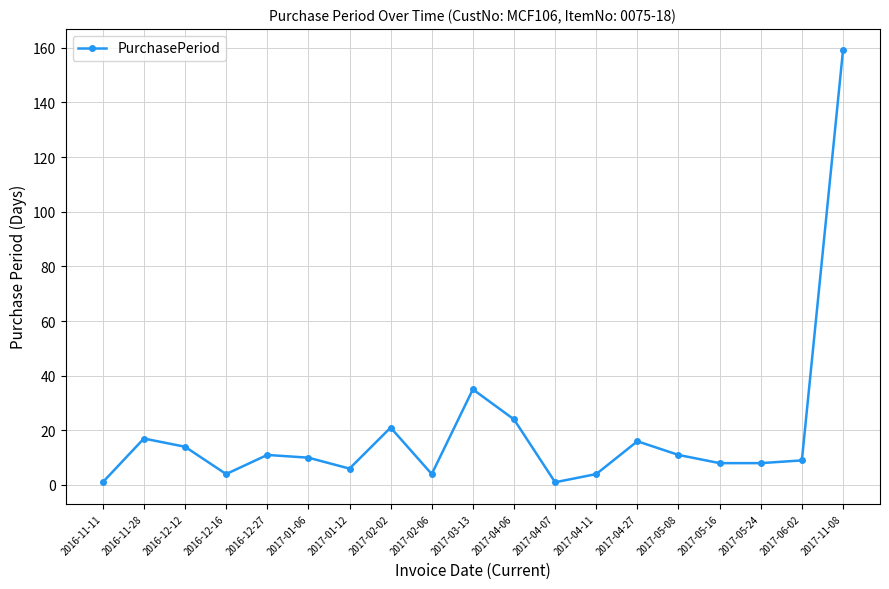

What is the difference between the second highest and second lowest values?

34